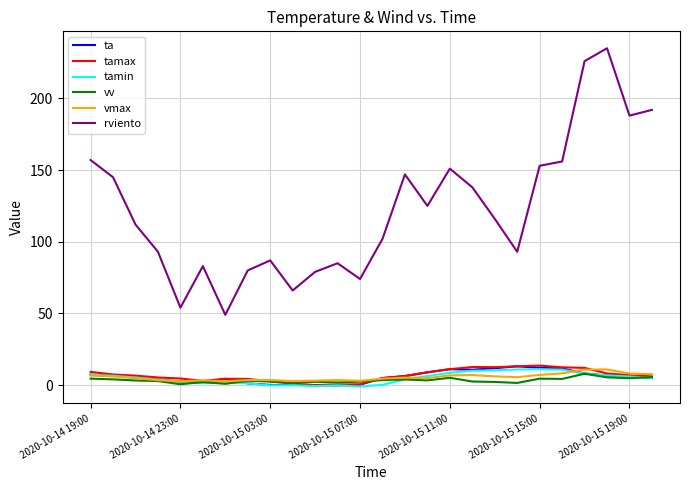

What is the sum of all ta values?

149.6